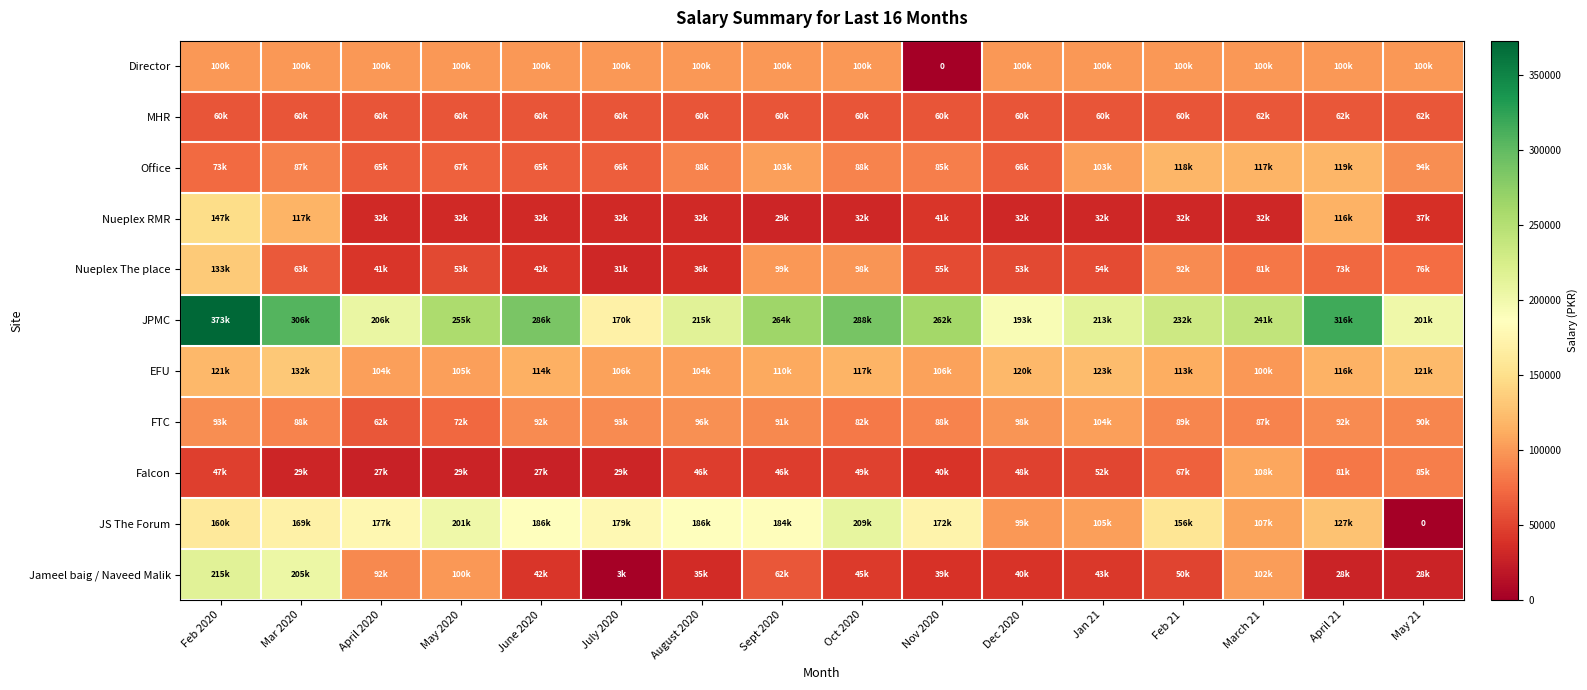

Is the value of Jameel baig / Naveed Malik at April 2020 greater than the value of Office at May 21?

No